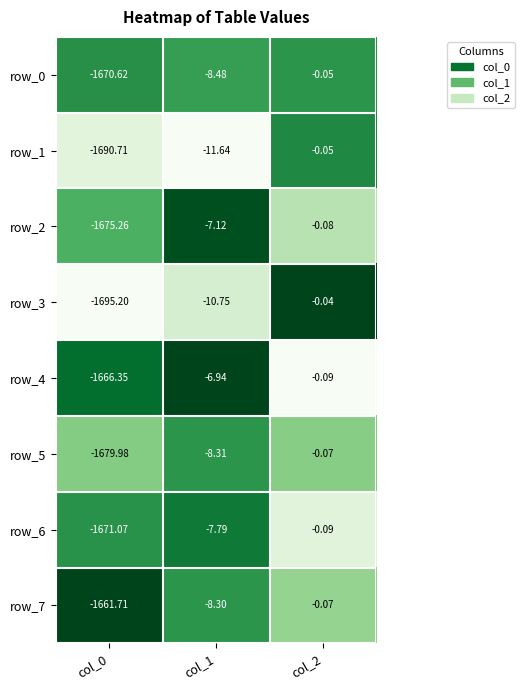

Is the value of row_1 at col_2 greater than the value of row_0 at col_0?

Yes